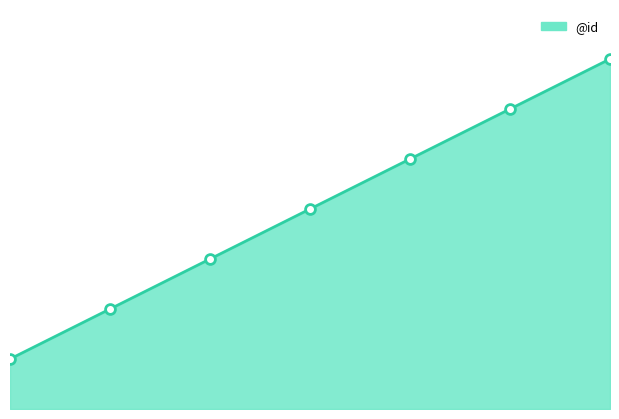

How many lines are shown in the chart?

1